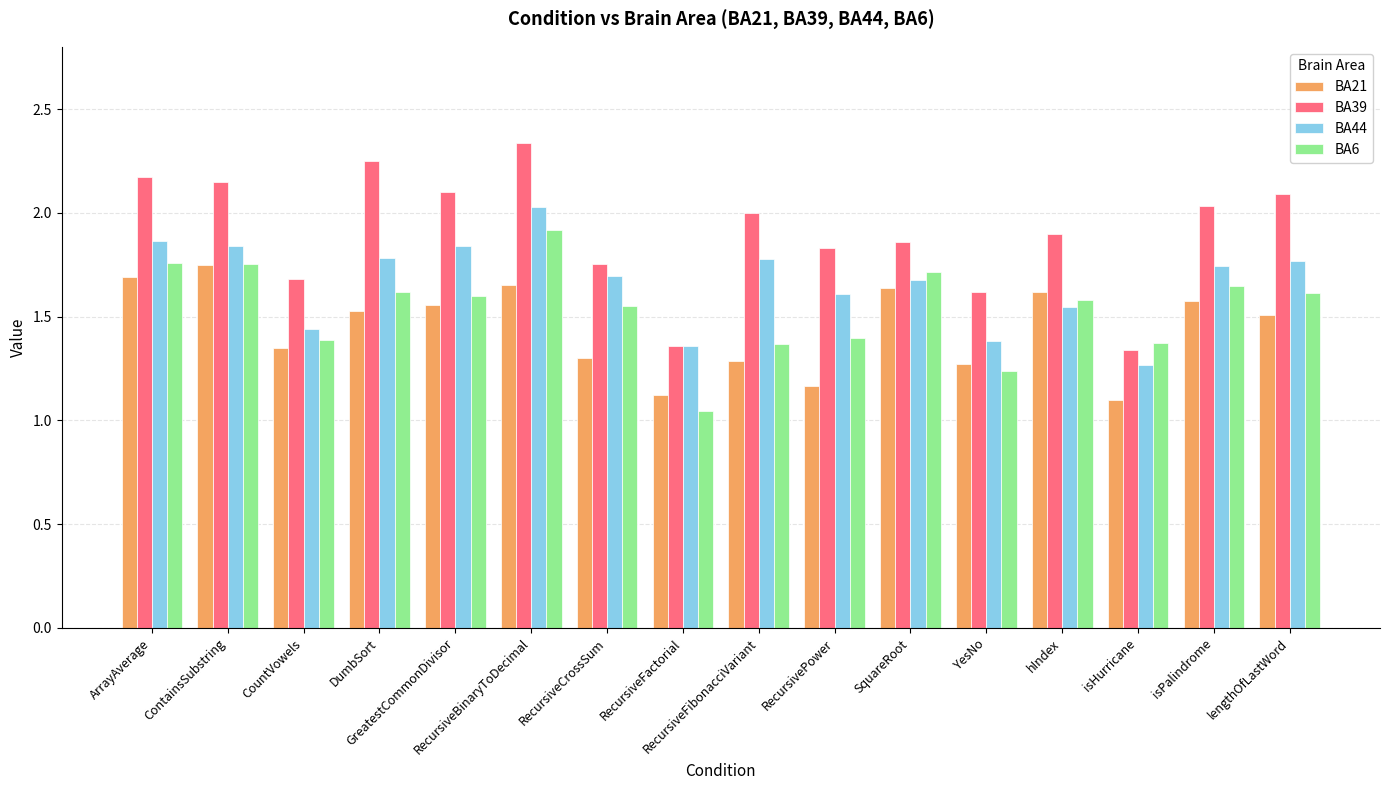

How many categories are shown in the chart?

16